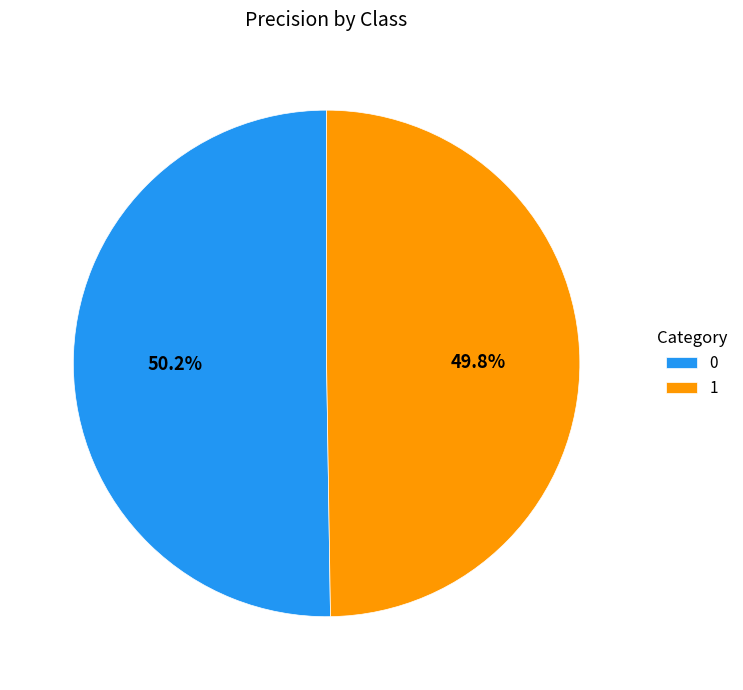

To the nearest percent, what is the combined percentage of 1 and 0?

100%